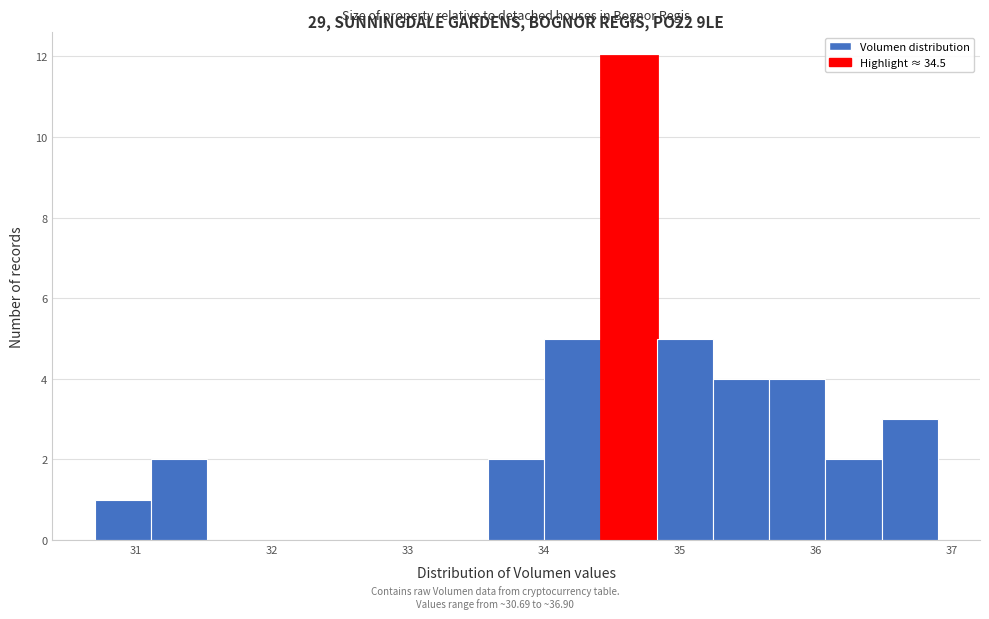

How tall is the bar that spans 31.1 to 31.5 on the x-axis? Neither the bar edges nor the heights are printed on the chart, so give them approximately, as read against the axes.

2